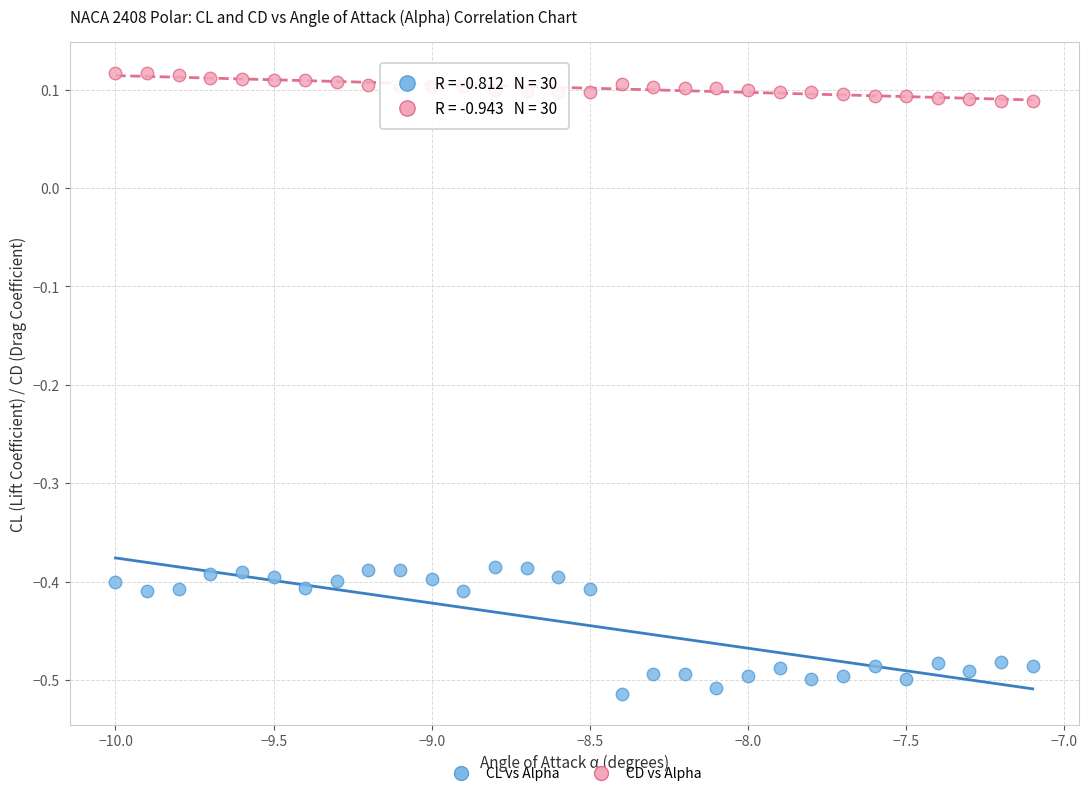

What are all the series names shown in the legend?

CL vs Alpha, CD vs Alpha